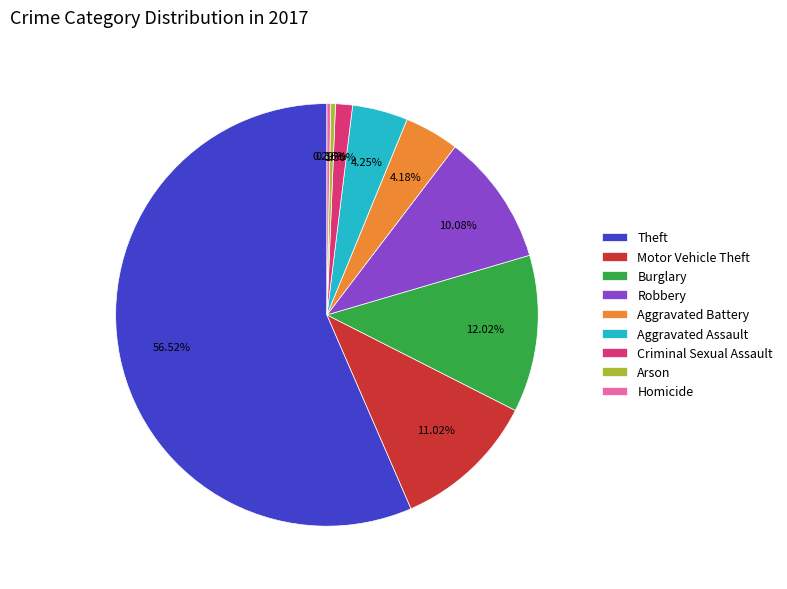

How many slices are in this pie chart?

9